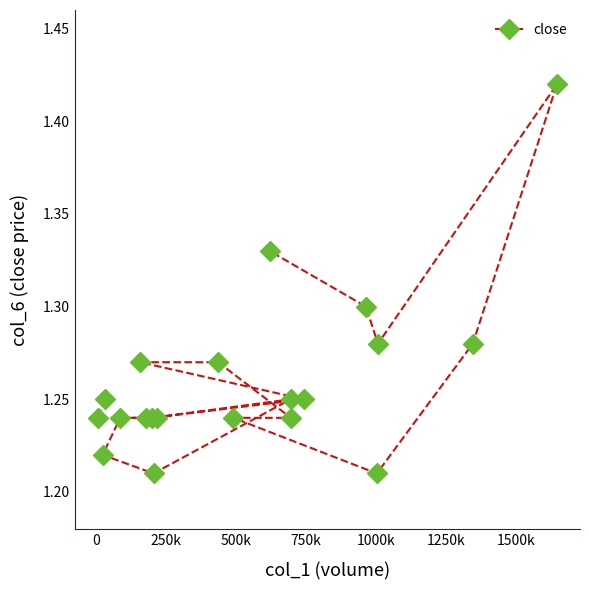

How many values are between 1 and 2?

20